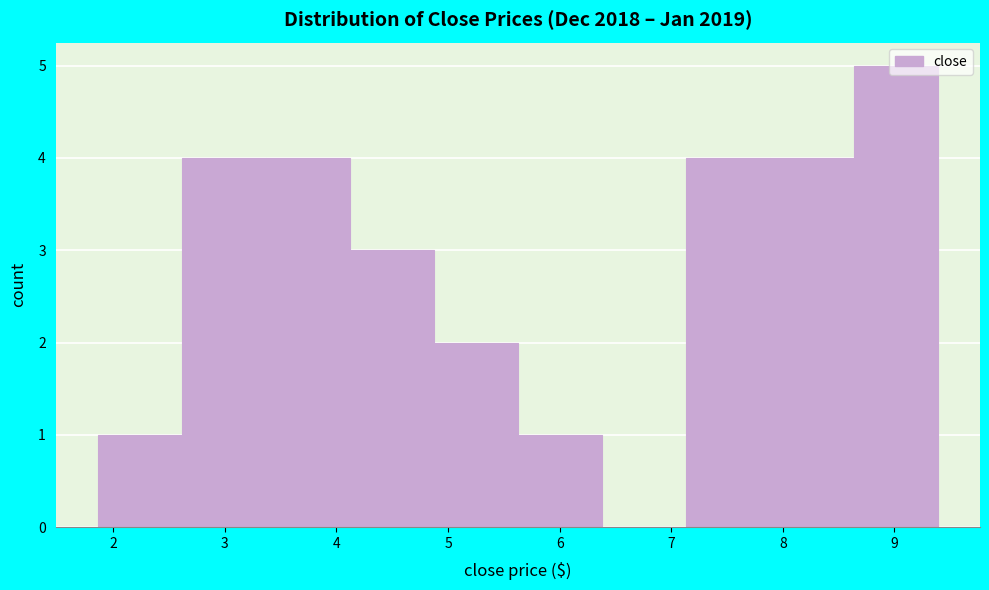

Reading left to right, list every bar in this chart as the range it spans on the x-axis followed by its height. Neither the bar edges nor the heights are printed on the chart, so give them approximately, as read against the axes.

1.9 to 2.6: 1
2.6 to 3.4: 4
3.4 to 4.1: 4
4.1 to 4.9: 3
4.9 to 5.6: 2
5.6 to 6.4: 1
6.4 to 7.1: 0
7.1 to 7.9: 4
7.9 to 8.6: 4
8.6 to 9.4: 5